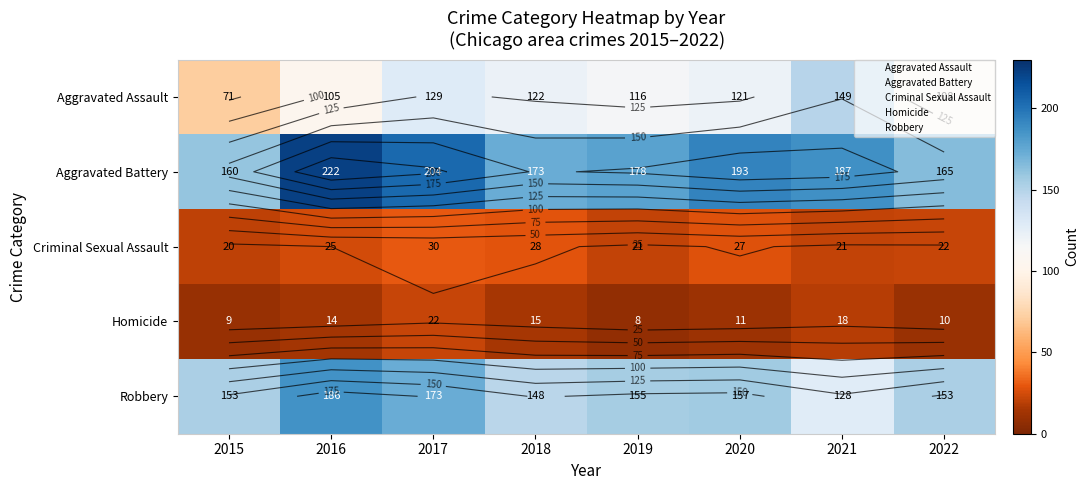

How many distinct data groups are displayed?

5